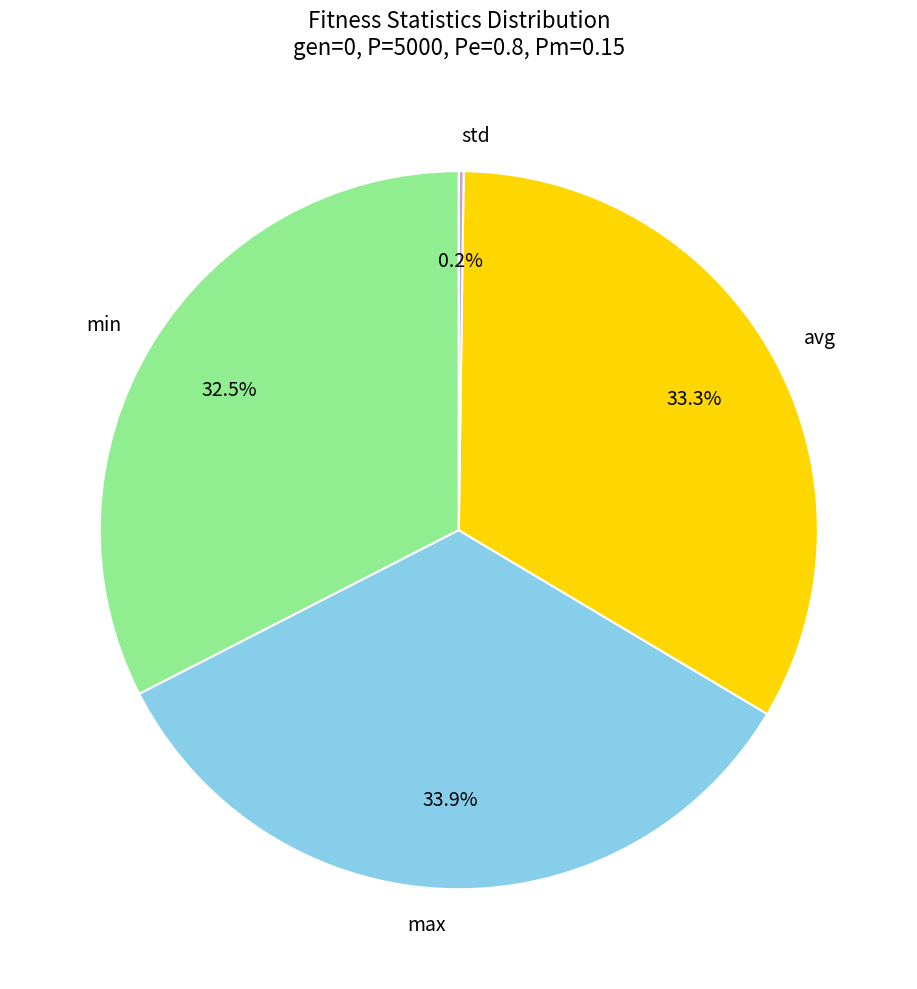

Is there any slice that represents more than half of the pie?

No